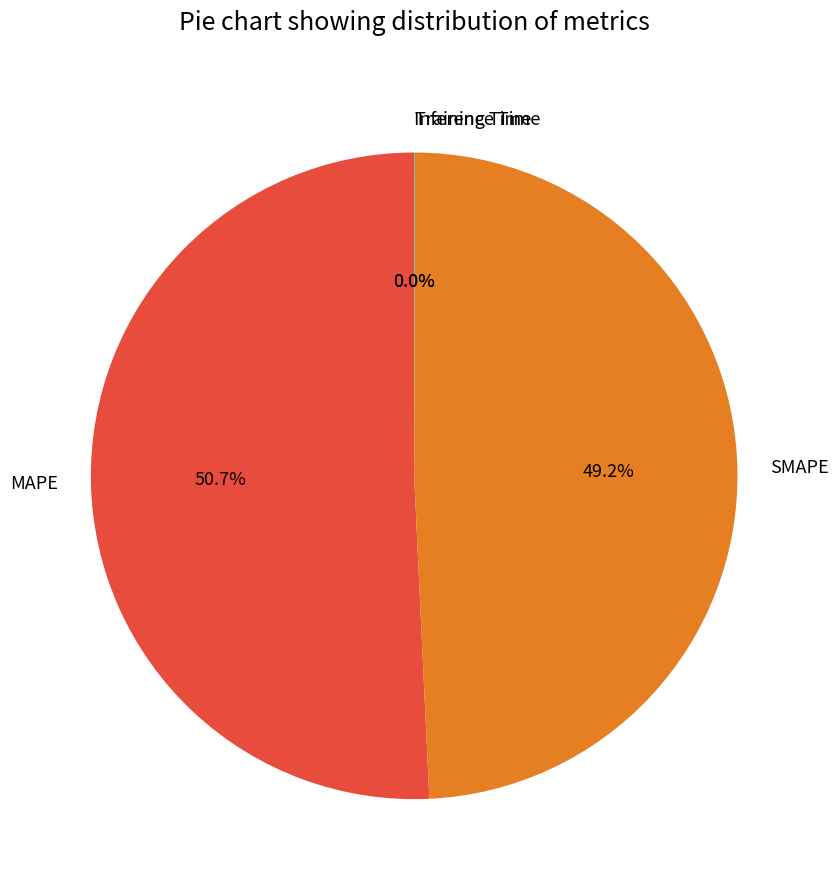

What percentage is the MAPE slice, to the nearest percent?

51%